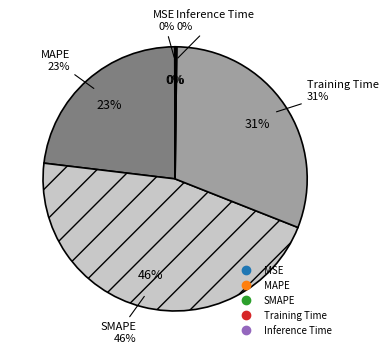

What is the smallest slice in the pie chart?

MSE